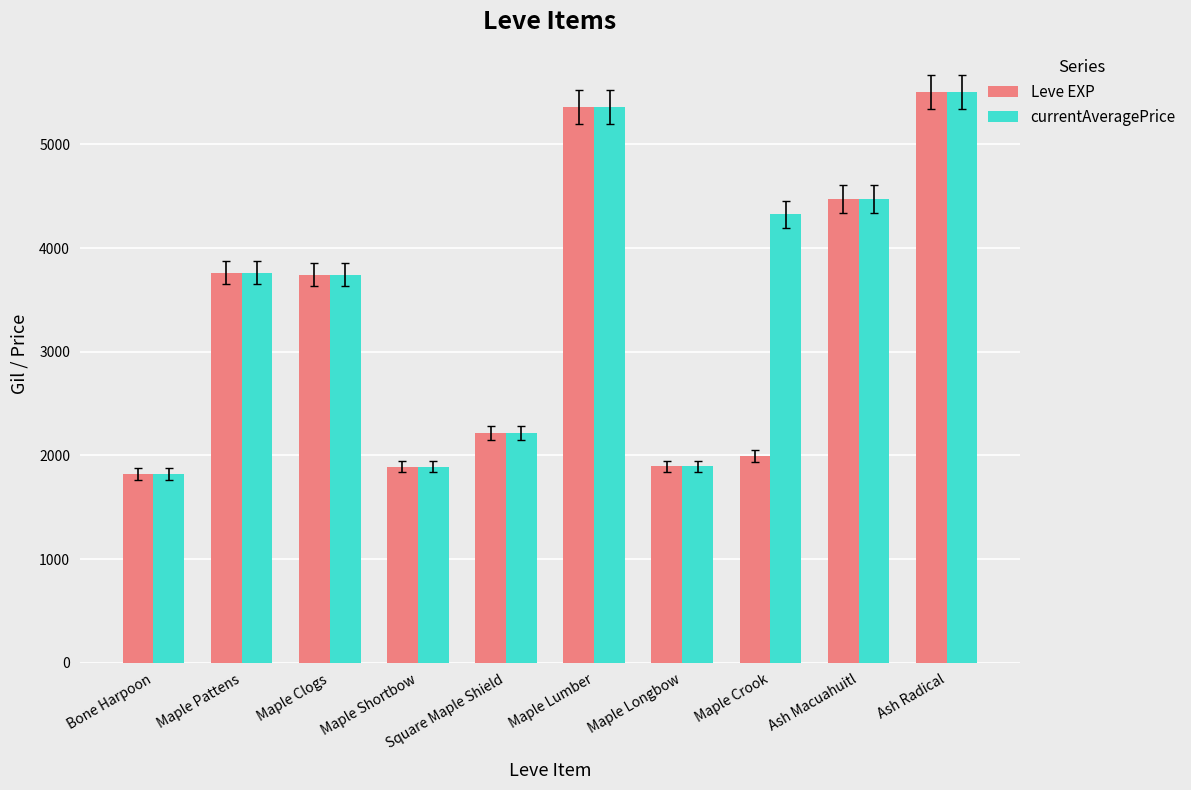

What is the value of the currentAveragePrice bar at the 9th from the left?

4474